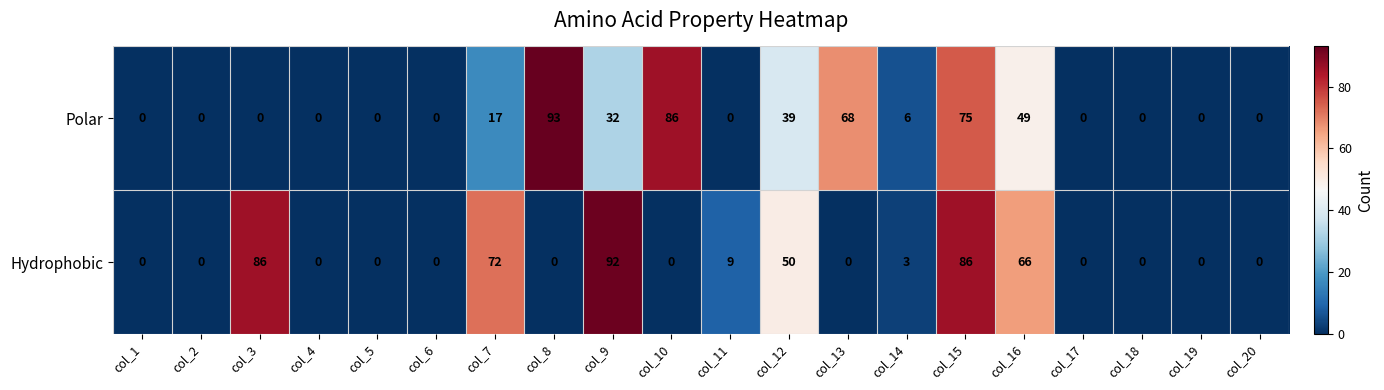

Rank the series by their maximum value, from highest to lowest.

Polar, Hydrophobic